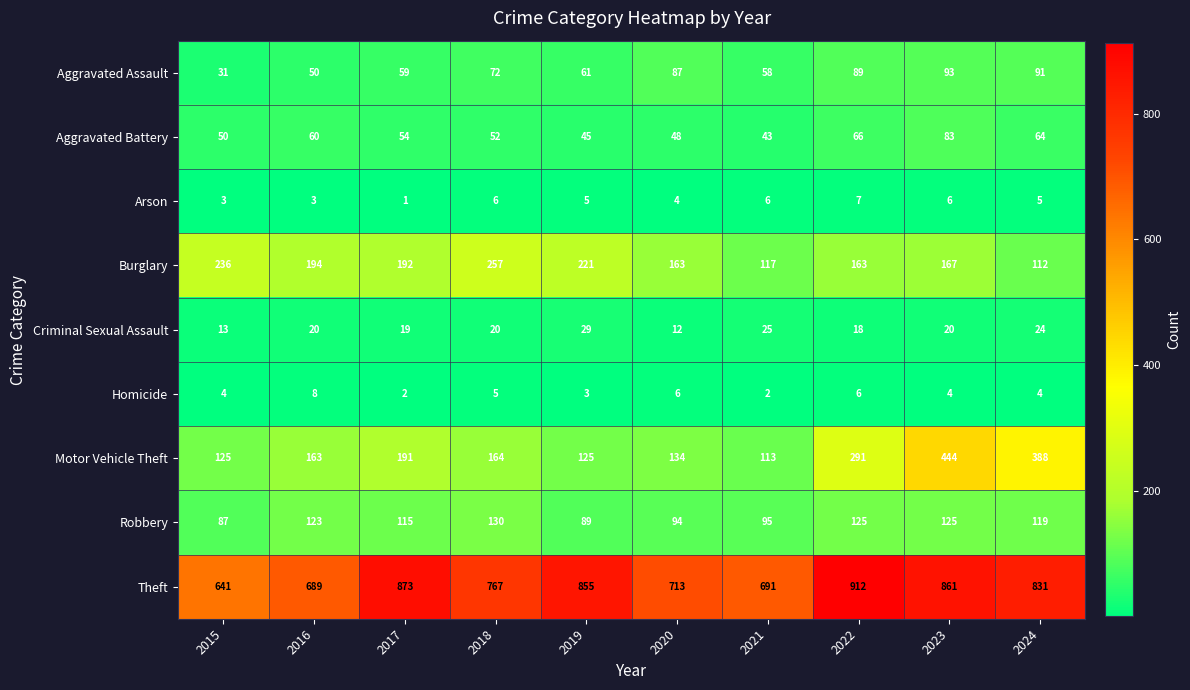

How many data points in Arson are less than 5?

4